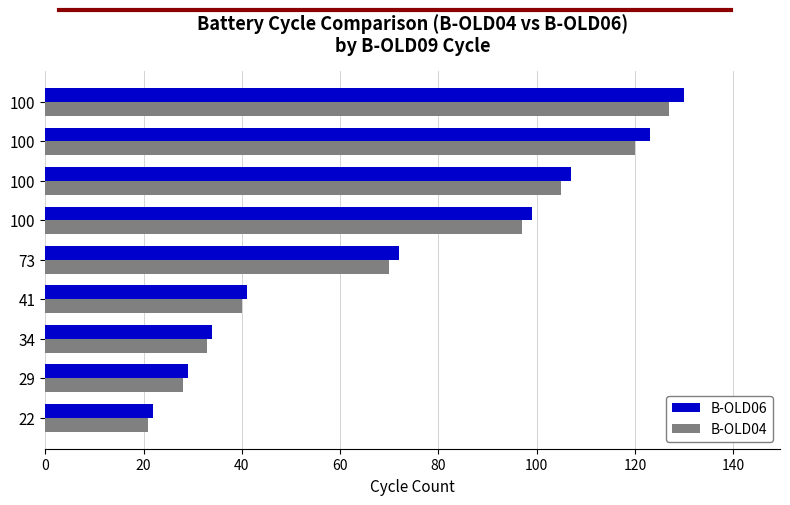

Which series has the largest total across all categories?

B-OLD06